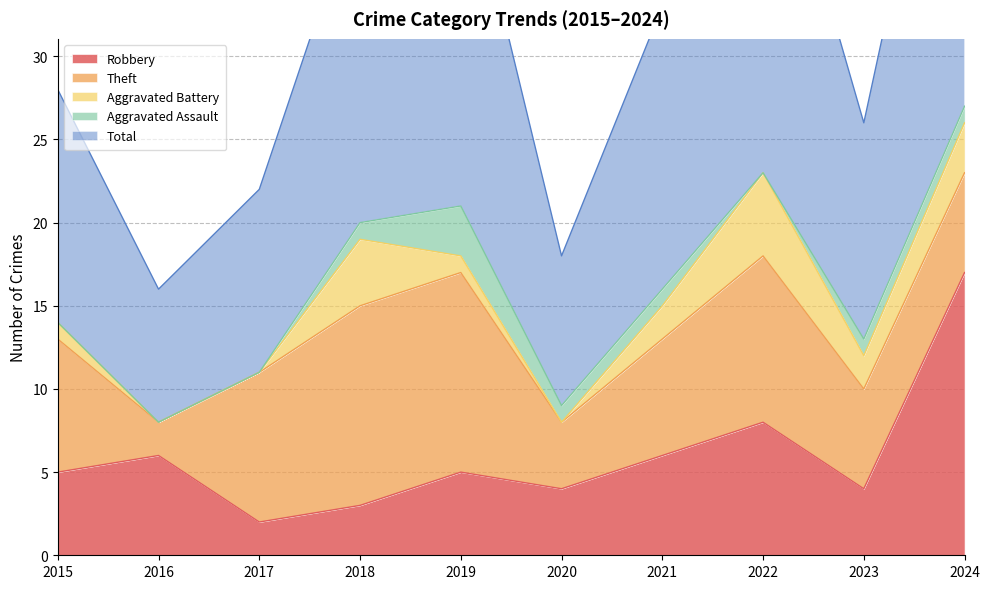

Between which two adjacent categories do Aggravated Battery and Aggravated Assault first intersect?

2018 and 2019